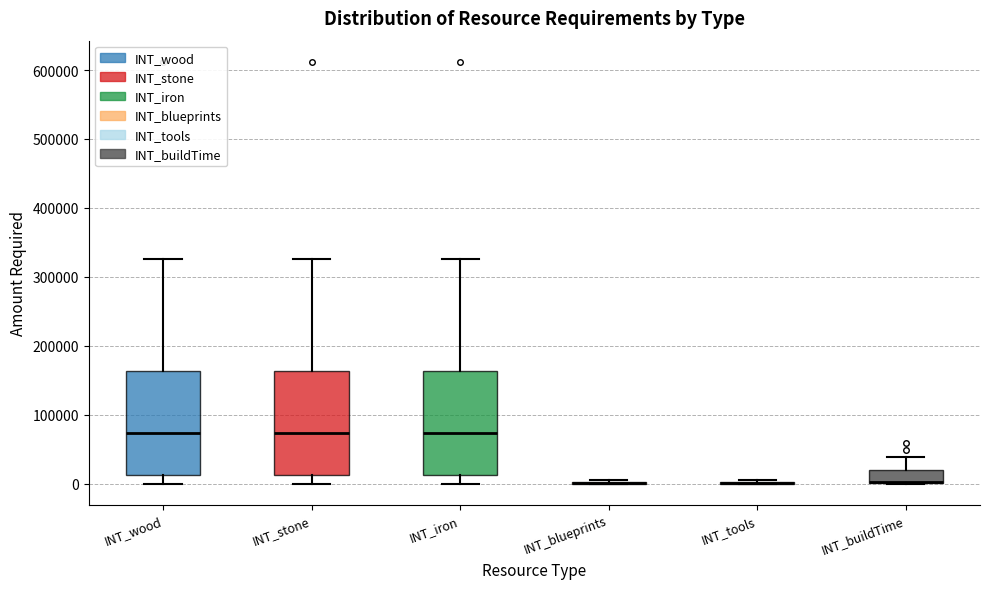

Reading left to right, read every box against the y-axis: the position of its median line, the range the box covers, and the ends of its whiskers. The values are not printed on the chart, so give them approximately, as read against the axis.

INT_wood: median 70000, box 10000 to 160000, whiskers 0 to 330000
INT_stone: median 70000, box 10000 to 160000, whiskers 0 to 330000
INT_iron: median 70000, box 10000 to 160000, whiskers 0 to 330000
INT_blueprints: box collapsed to a line at 0, whiskers 0 to 10000
INT_tools: box collapsed to a line at 0, whiskers 0 to 10000
INT_buildTime: median 0 (drawn on the box's lower edge), box 0 to 20000, whiskers 0 to 40000